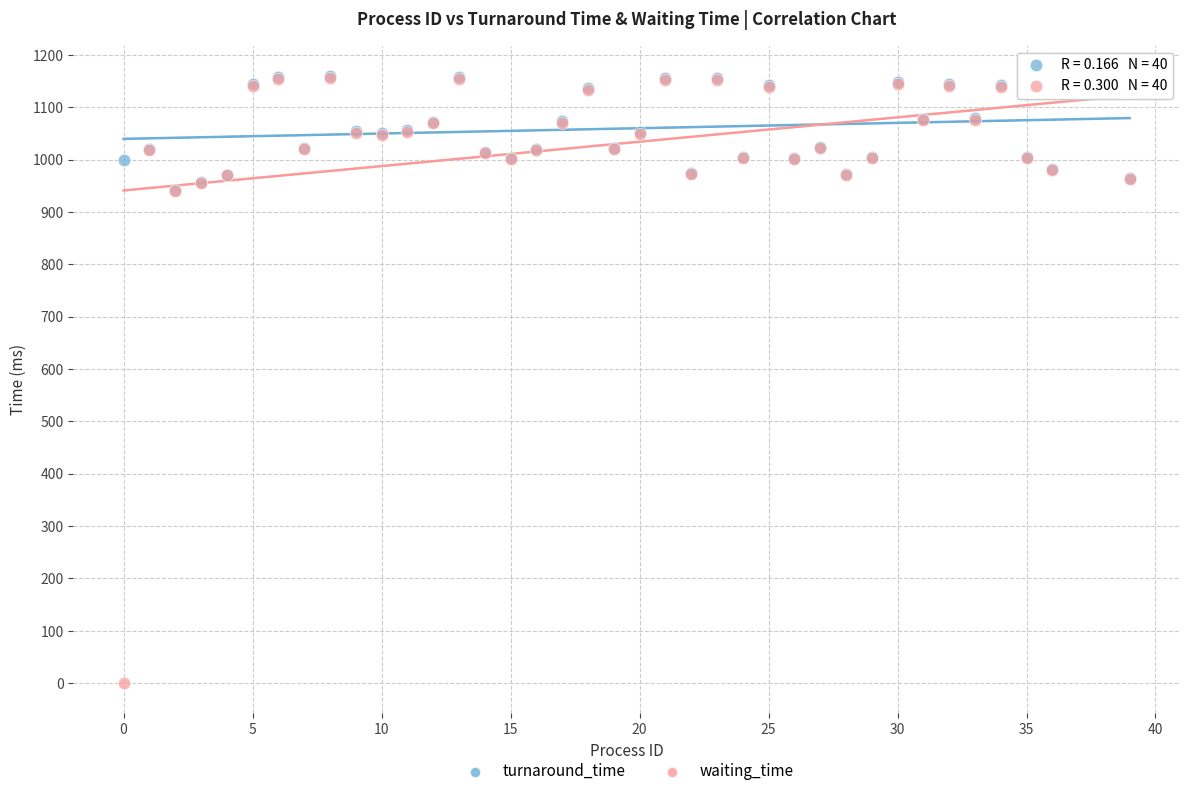

Which series has the widest spread of Y values?

waiting_time